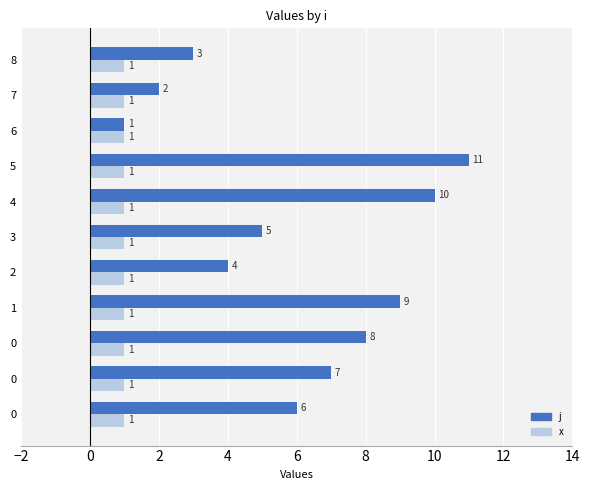

Which series has the largest range (max minus min)?

j